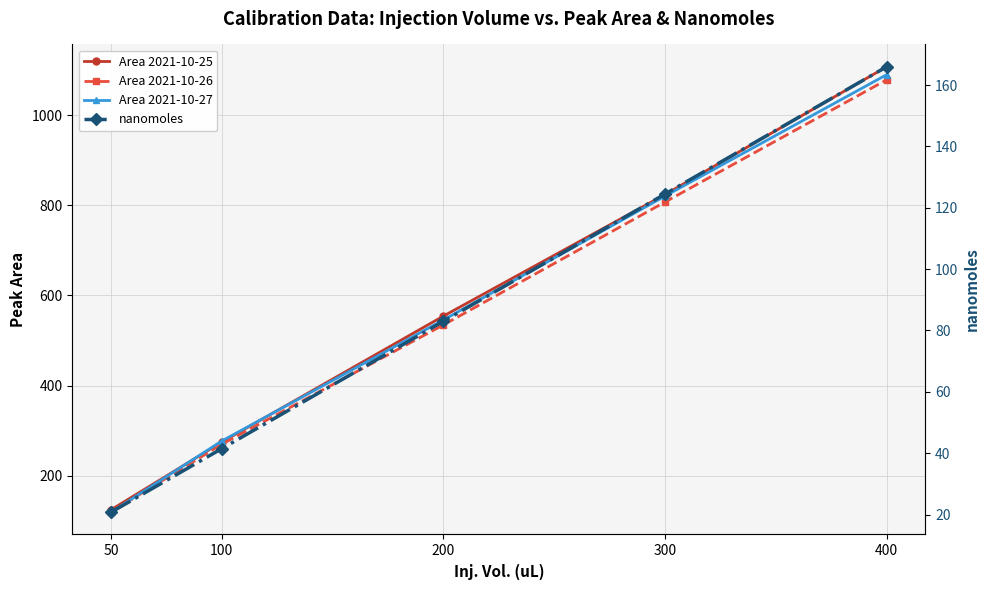

What is the difference between the maximum and second lowest values in the Area 2021-10-27 series?

812.5